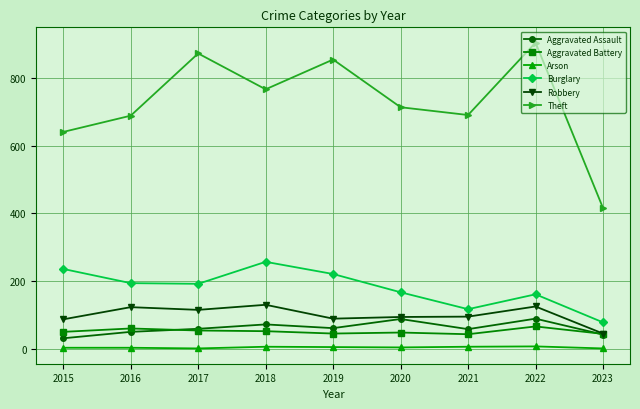

Is it true that Aggravated Assault equals 88 at 2020?

True